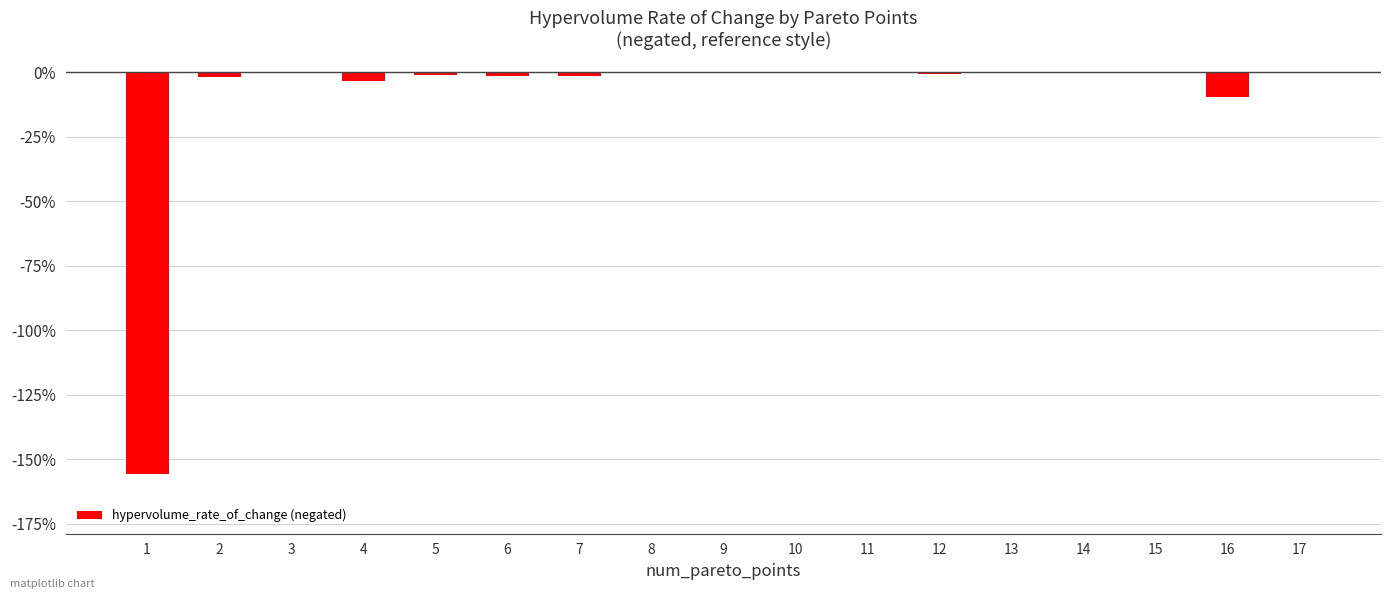

Reading left to right, transcribe all the data shown in this chart.

-1.6	-0.0	-0.0	-0.0	-0.0	-0.0	-0.0	-0.0	-0.0	-0.0	-0.0	-0.0	-0.0	-0.0	-0.0	-0.1	-0.0